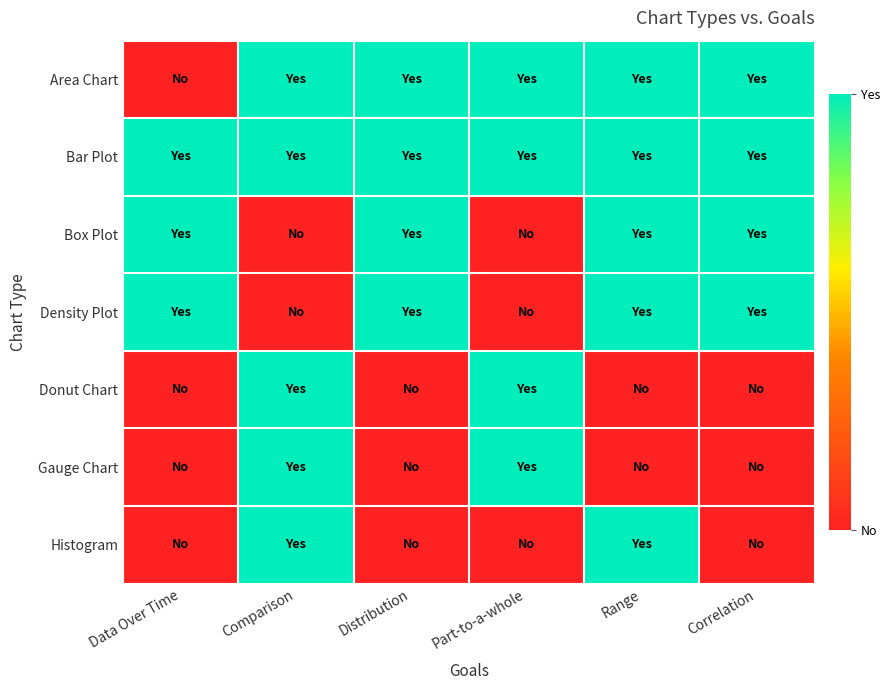

Reading left to right, what are all the values shown in this chart?

Area Chart: Data Over Time=0	Comparison=1	Distribution=1	Part-to-a-whole=1	Range=1	Correlation=1
Bar Plot: Data Over Time=1	Comparison=1	Distribution=1	Part-to-a-whole=1	Range=1	Correlation=1
Box Plot: Data Over Time=1	Comparison=0	Distribution=1	Part-to-a-whole=0	Range=1	Correlation=1
Density Plot: Data Over Time=1	Comparison=0	Distribution=1	Part-to-a-whole=0	Range=1	Correlation=1
Donut Chart: Data Over Time=0	Comparison=1	Distribution=0	Part-to-a-whole=1	Range=0	Correlation=0
Gauge Chart: Data Over Time=0	Comparison=1	Distribution=0	Part-to-a-whole=1	Range=0	Correlation=0
Histogram: Data Over Time=0	Comparison=1	Distribution=0	Part-to-a-whole=0	Range=1	Correlation=0